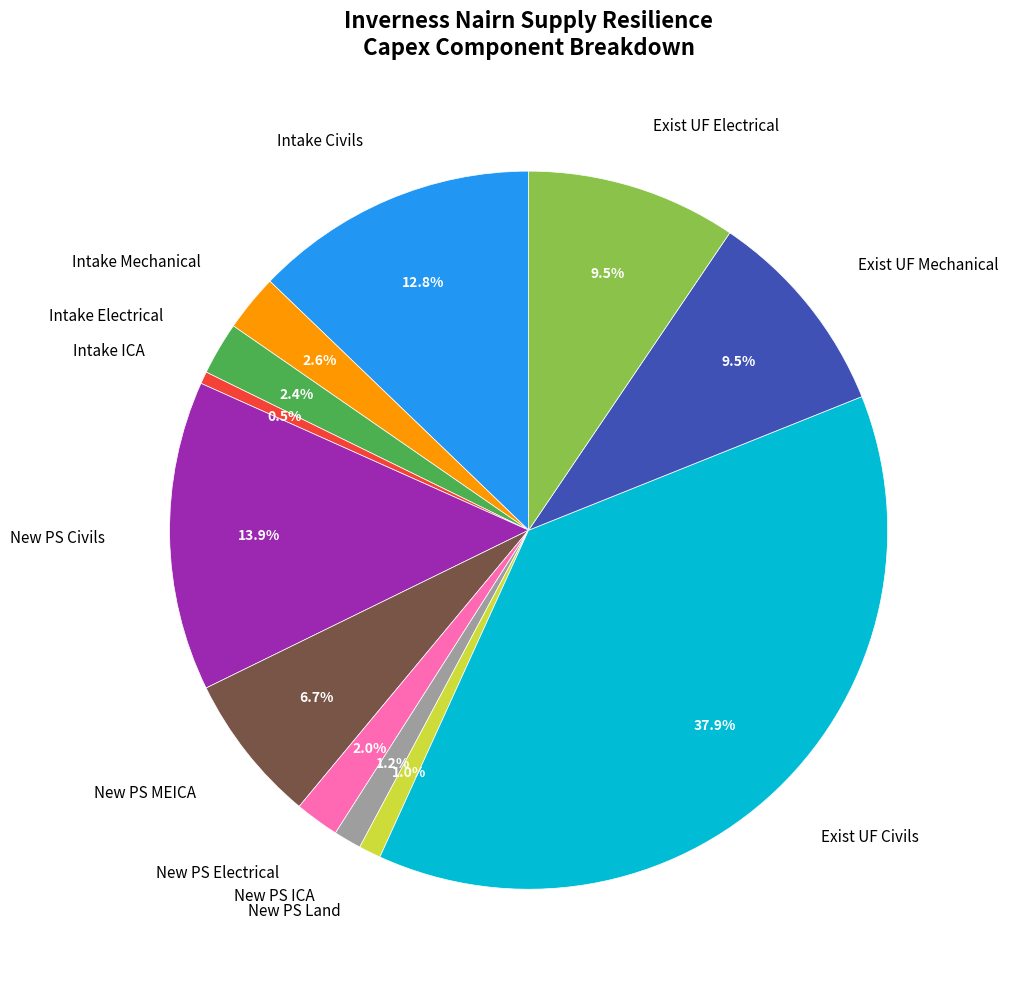

What is the largest slice in the pie chart?

Exist UF Civils